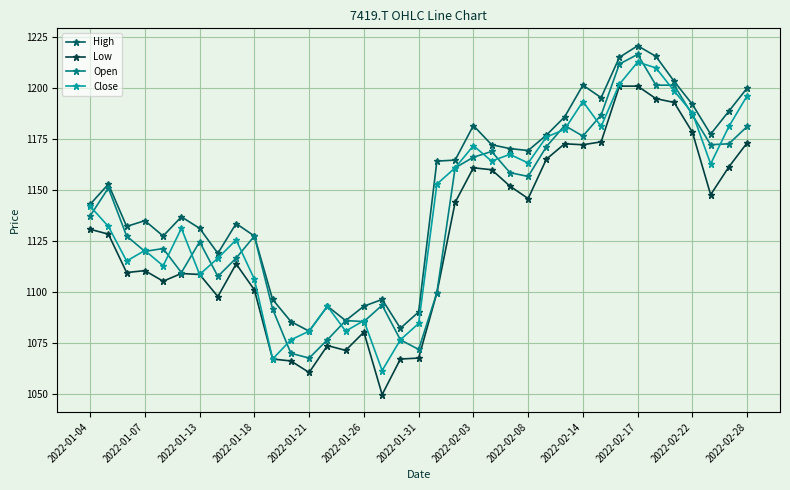

Which series has the largest total across all categories?

High